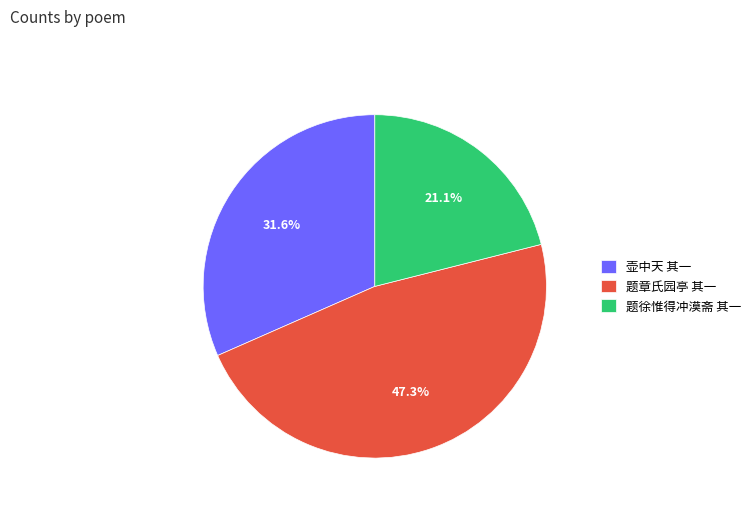

Rank the categories by value from lowest to highest.

题徐惟得冲漠斋 其一, 壶中天 其一, 题章氏园亭 其一